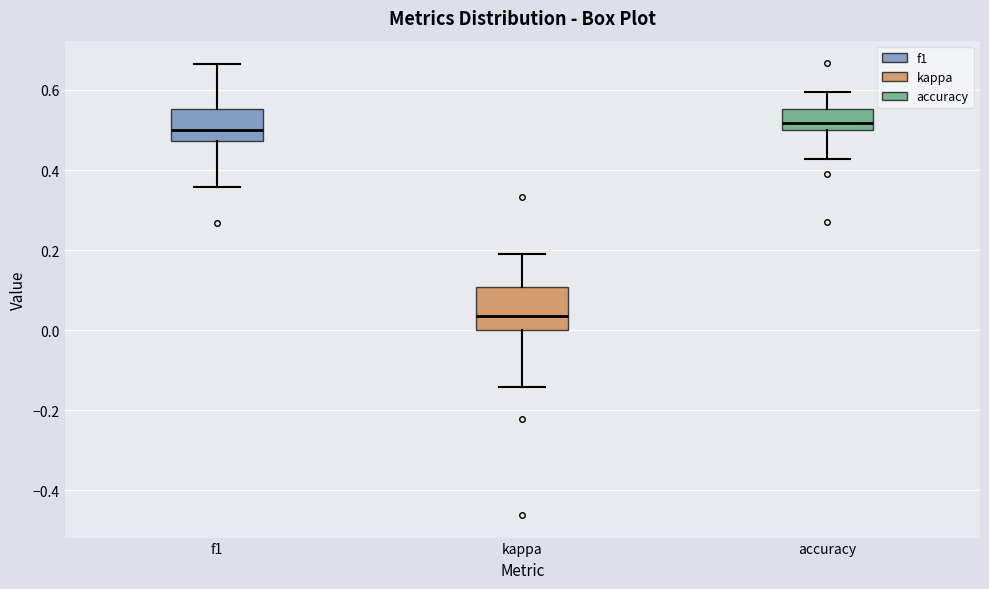

Reading left to right, read every box against the y-axis: the position of its median line, the range the box covers, and the ends of its whiskers. The values are not printed on the chart, so give them approximately, as read against the axis.

f1: median 0.50, box 0.48 to 0.56, whiskers 0.36 to 0.66
kappa: median 0.04, box 0.00 to 0.10, whiskers -0.14 to 0.20
accuracy: median 0.52, box 0.50 to 0.56, whiskers 0.42 to 0.60